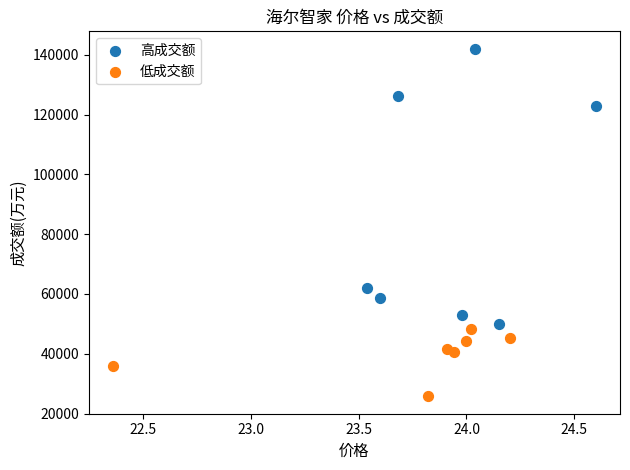

Which series contains the lowest Y value?

低成交额